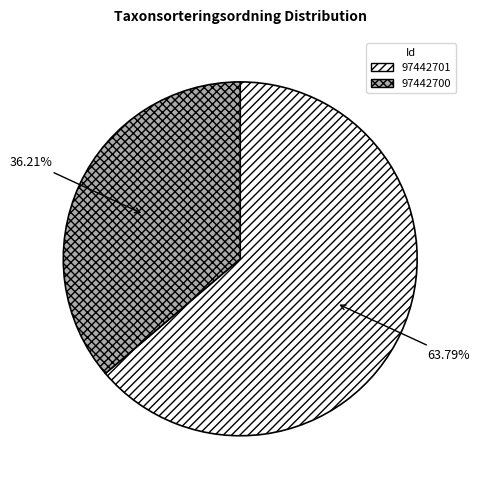

Rank the categories by value from highest to lowest.

97442701, 97442700